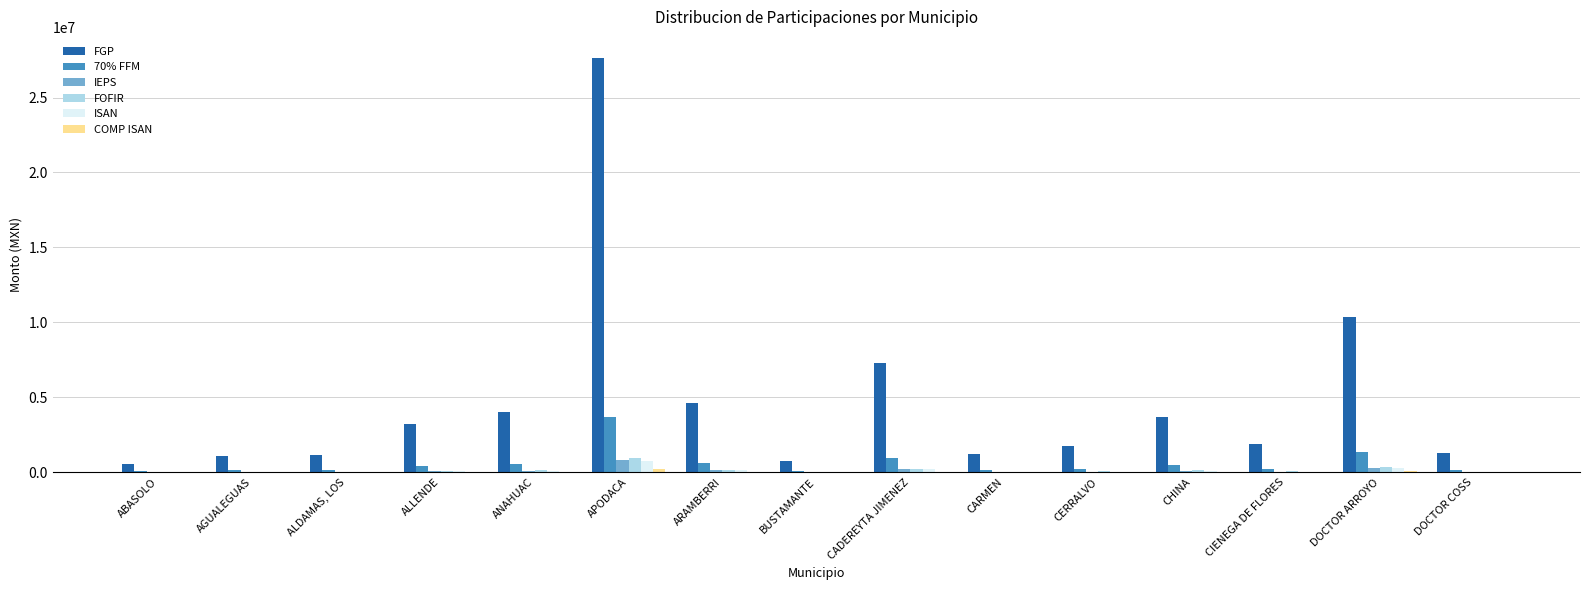

At which category is the sum across all series the highest?

APODACA